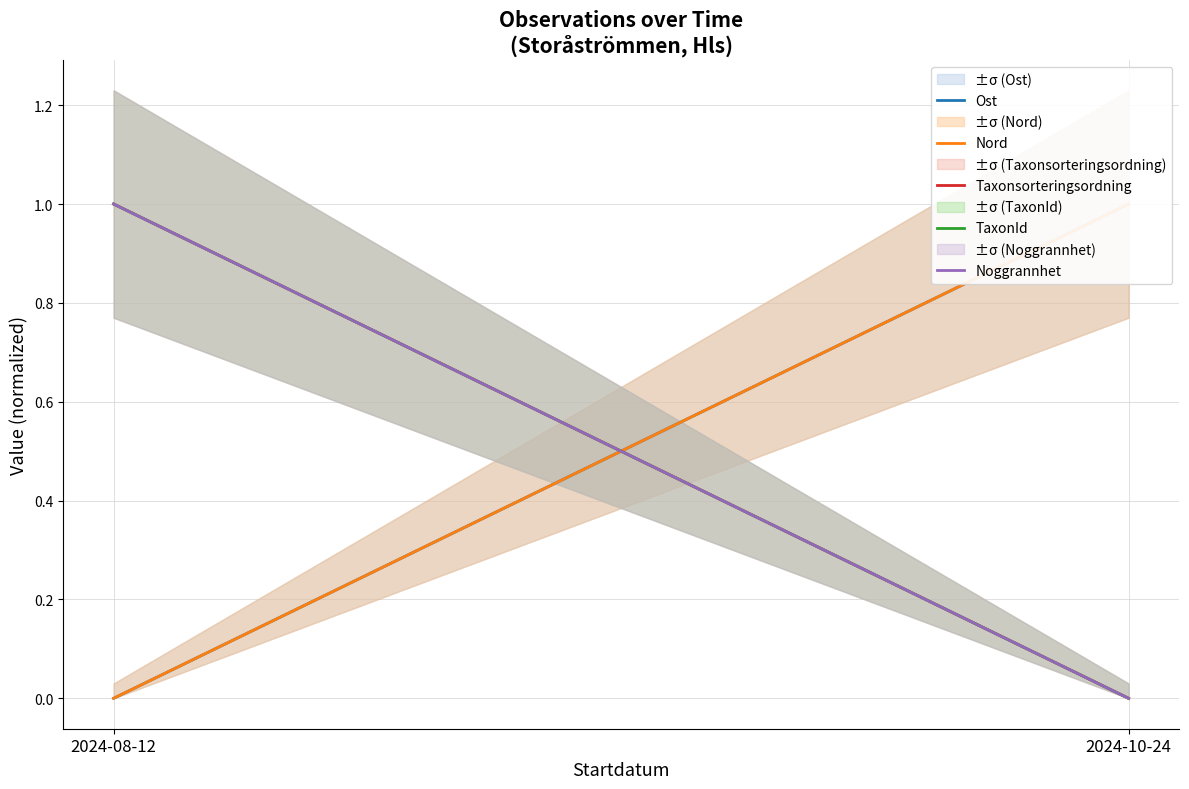

The TaxonId series shows 0 at 2024-10-24. True or false?

True